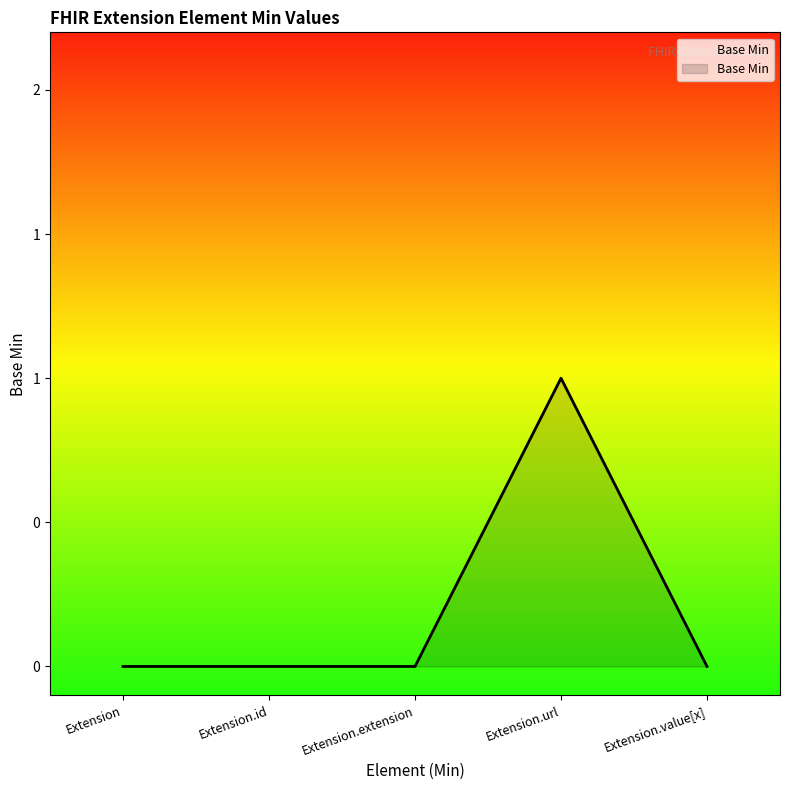

True or false: the data has more than 2 interior local peaks.

False